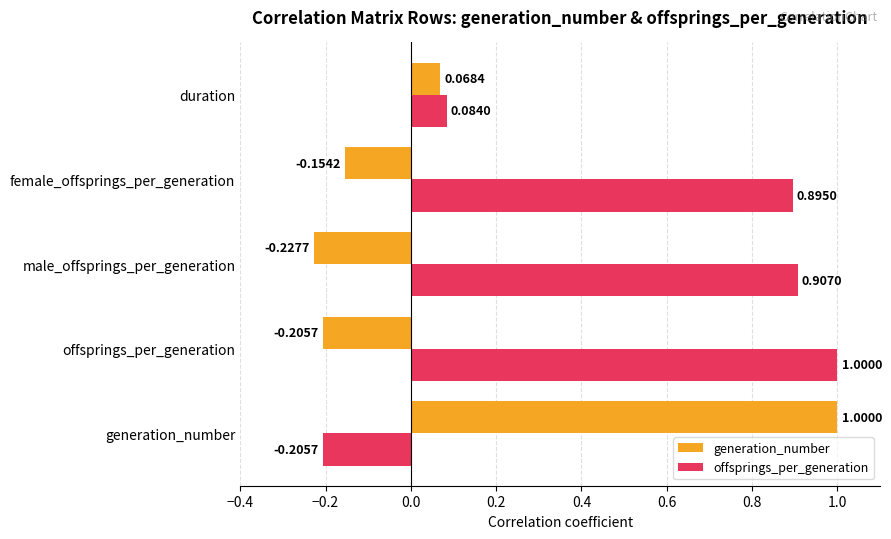

At female_offsprings_per_generation, list the series in order from smallest to largest.

generation_number, offsprings_per_generation